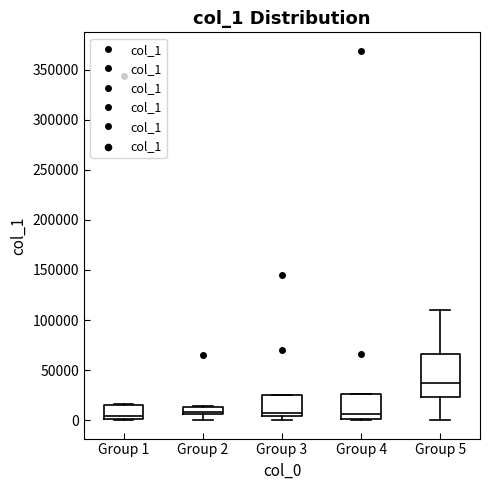

Which box is the tallest, from its lower edge to its upper edge?

Group 5